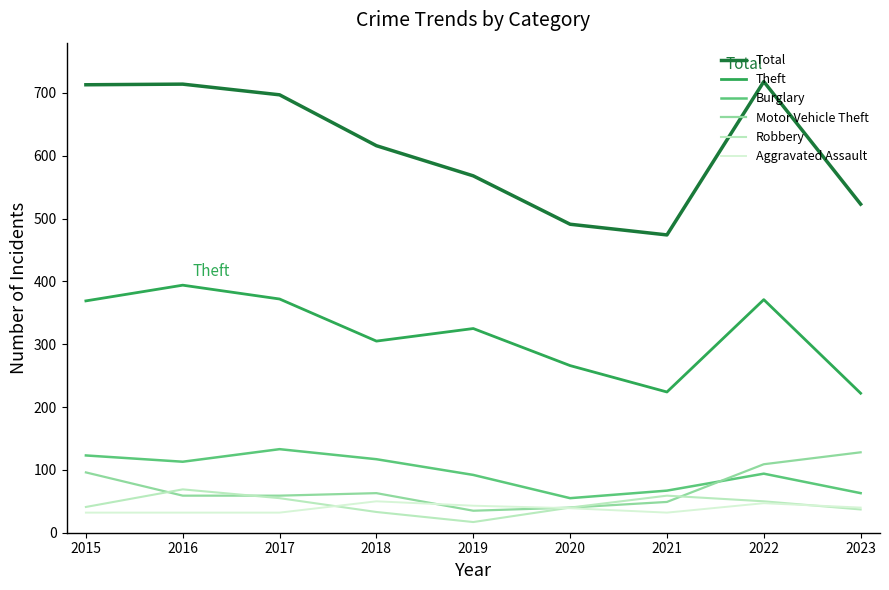

What is the sum of the Burglary values at 2023 and 2018?

180